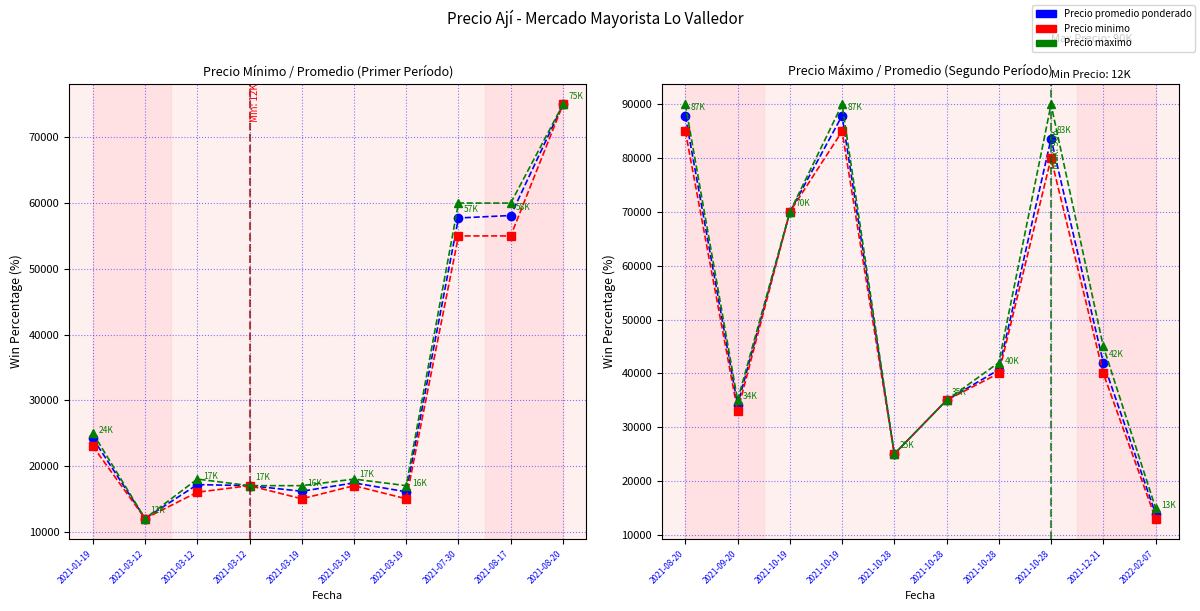

What is the difference between the second highest and minimum values in the Precio minimo series?

72000